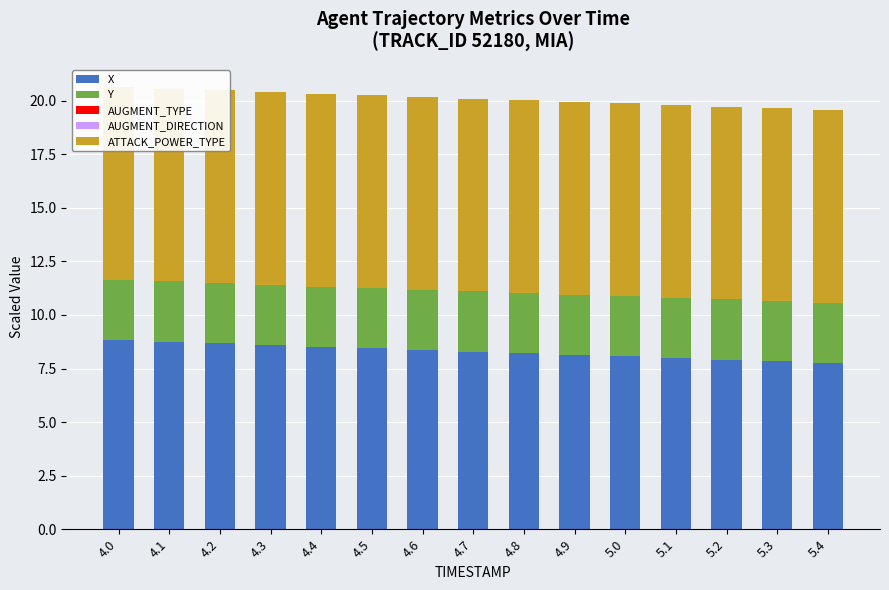

What is the total value across all series at 5.0?

19.9